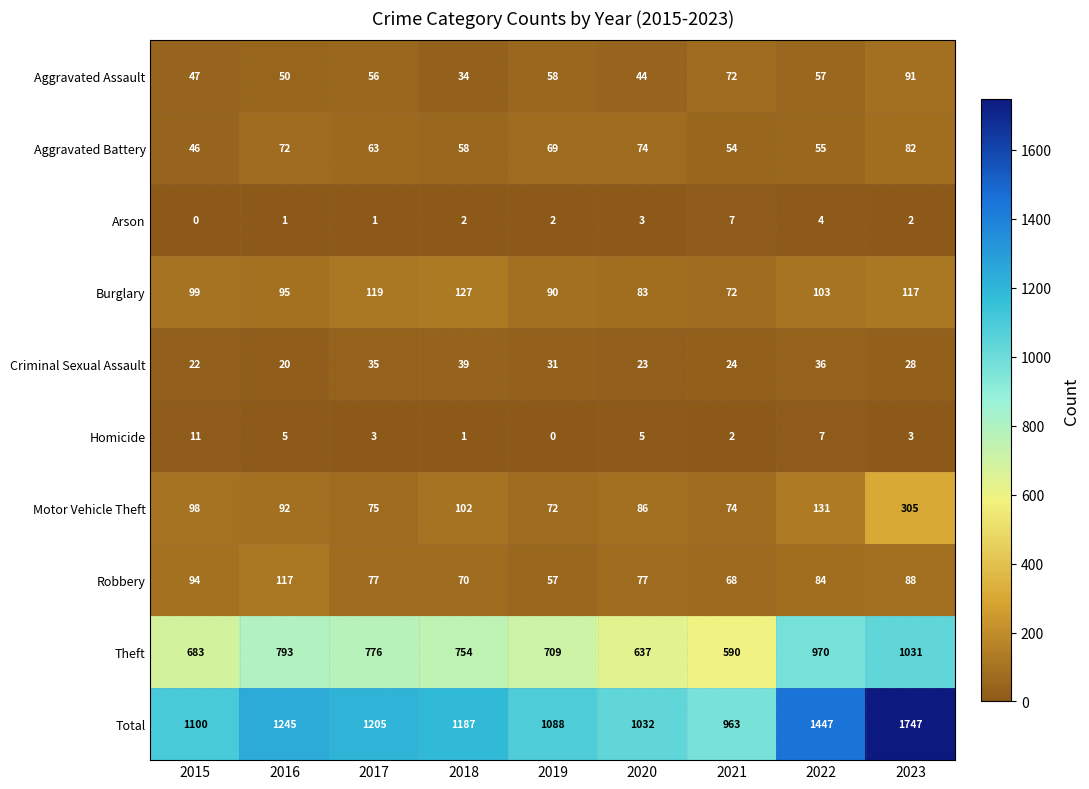

Is it true that Aggravated Assault equals 50 at 2016?

True